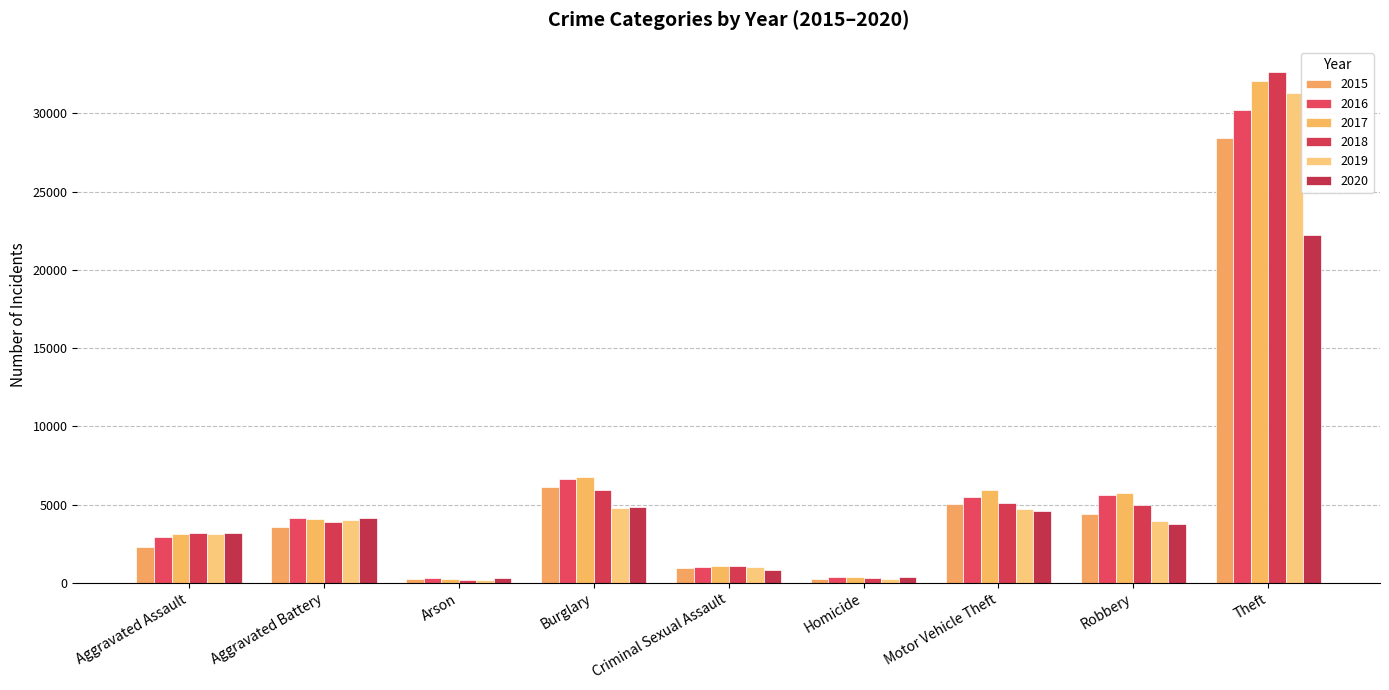

What is the maximum value shown in the chart?

32629